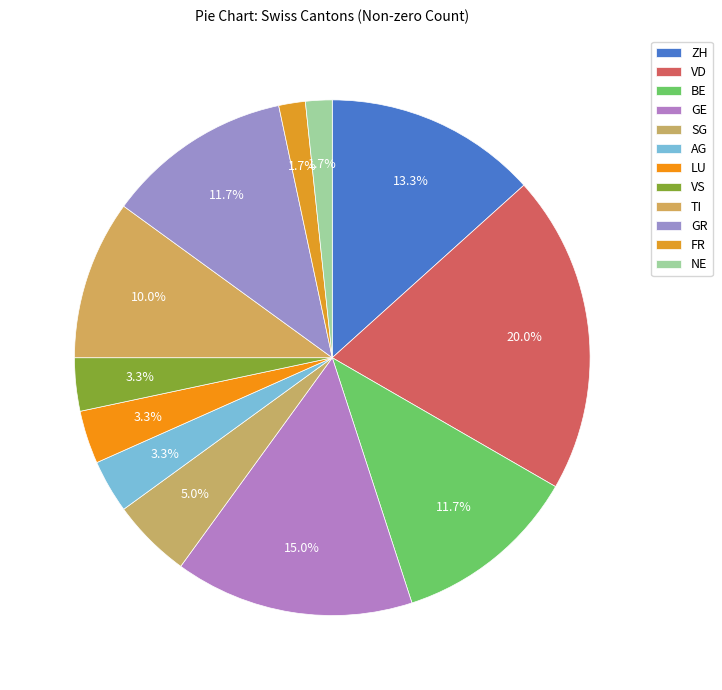

Is it true that TI is 18% of the pie?

False